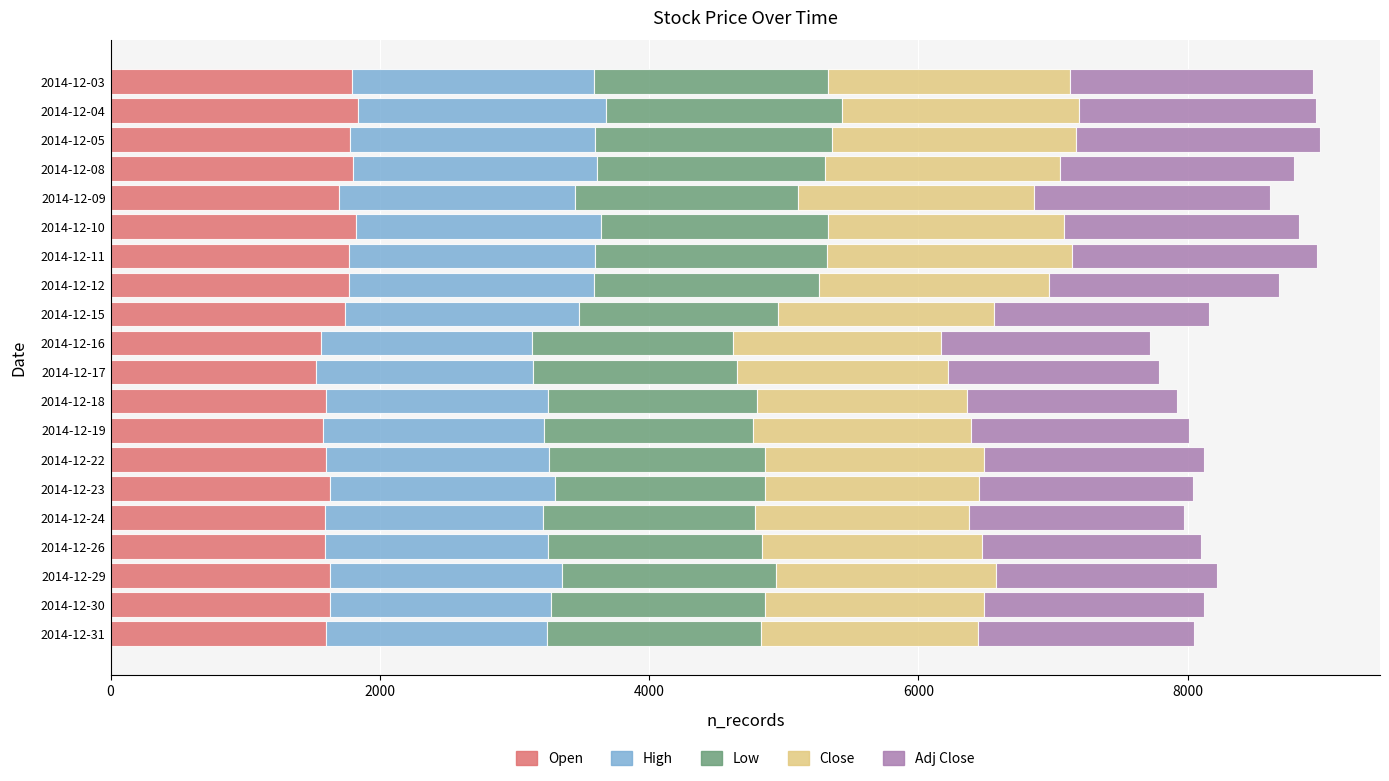

What are all the series names shown in the legend?

Open, High, Low, Close, Adj Close